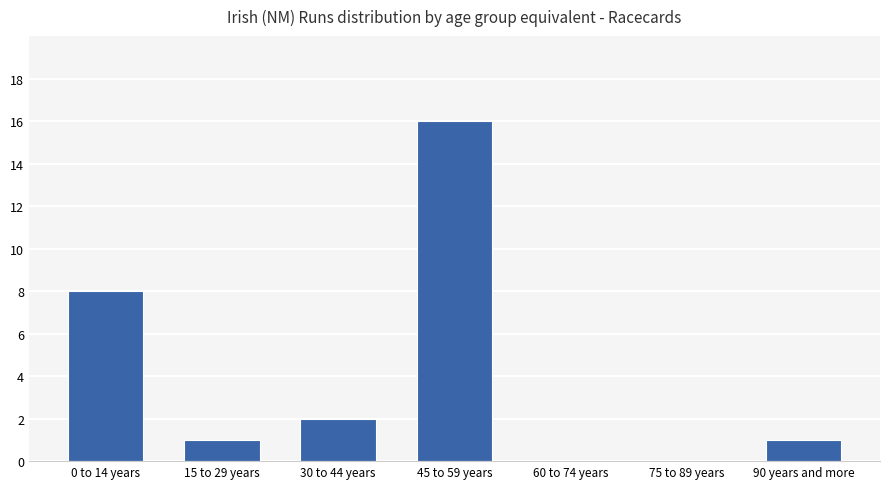

Which category has the highest value across all series?

45 to 59 years